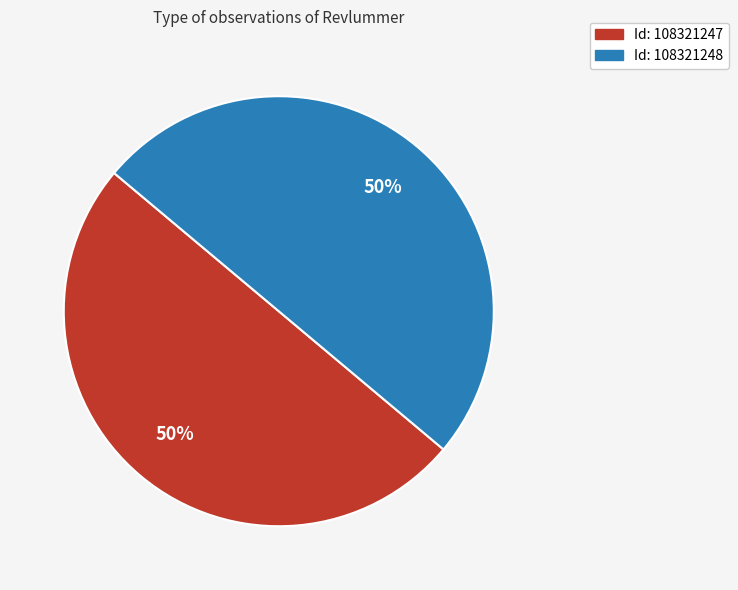

To the nearest percent, what is the average slice percentage?

50%